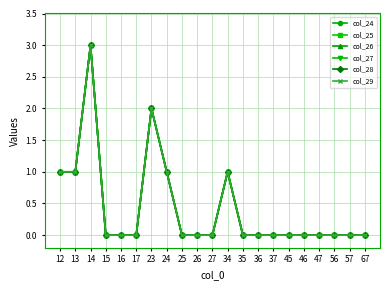

Reading right to left, transcribe all the data shown in this chart.

col_24: 0	0	0	0	0	0	0	0	0	1	0	0	0	1	2	0	0	0	3	1	1
col_25: 0	0	0	0	0	0	0	0	0	1	0	0	0	1	2	0	0	0	3	1	1
col_26: 0	0	0	0	0	0	0	0	0	1	0	0	0	1	2	0	0	0	3	1	1
col_27: 0	0	0	0	0	0	0	0	0	1	0	0	0	1	2	0	0	0	3	1	1
col_28: 0	0	0	0	0	0	0	0	0	1	0	0	0	1	2	0	0	0	3	1	1
col_29: 0	0	0	0	0	0	0	0	0	1	0	0	0	1	2	0	0	0	3	1	1